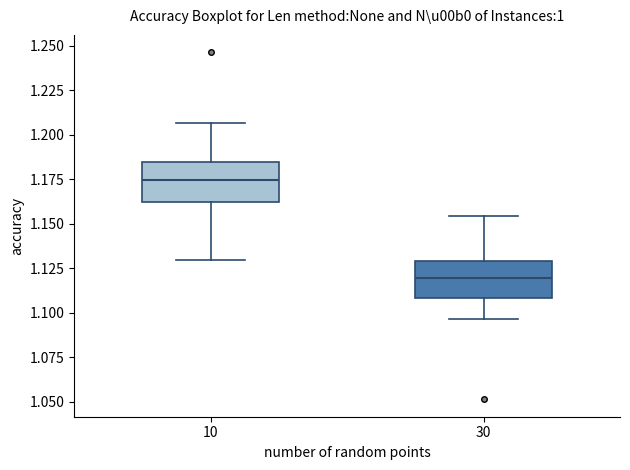

Reading left to right, transcribe this box plot: for each box, give where its median line is, the range the box spans, and where its two whiskers end, as read against the y-axis. The values are not printed on the chart, so give them approximately, as read against the axis.

10: median 1.175, box 1.160 to 1.185, whiskers 1.130 to 1.205
30: median 1.120, box 1.110 to 1.130, whiskers 1.095 to 1.155